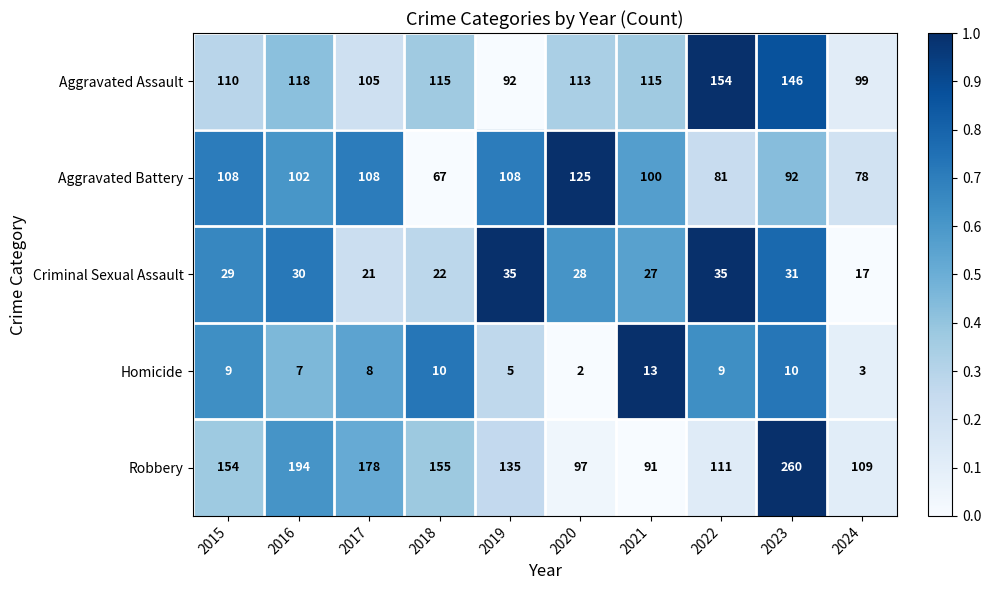

How many data points does each series have?

10